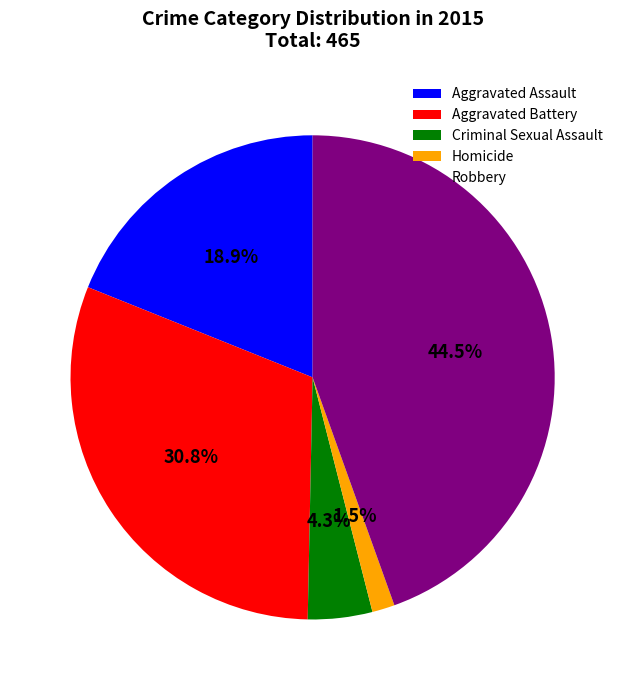

To the nearest percent, what is the difference between the Criminal Sexual Assault and Aggravated Assault slice percentages?

15%